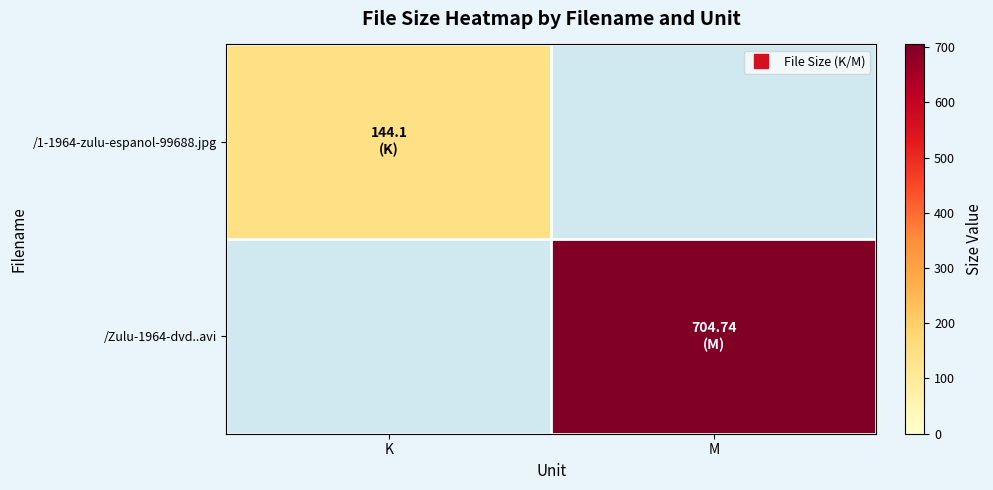

What is the smallest value displayed?

144.1